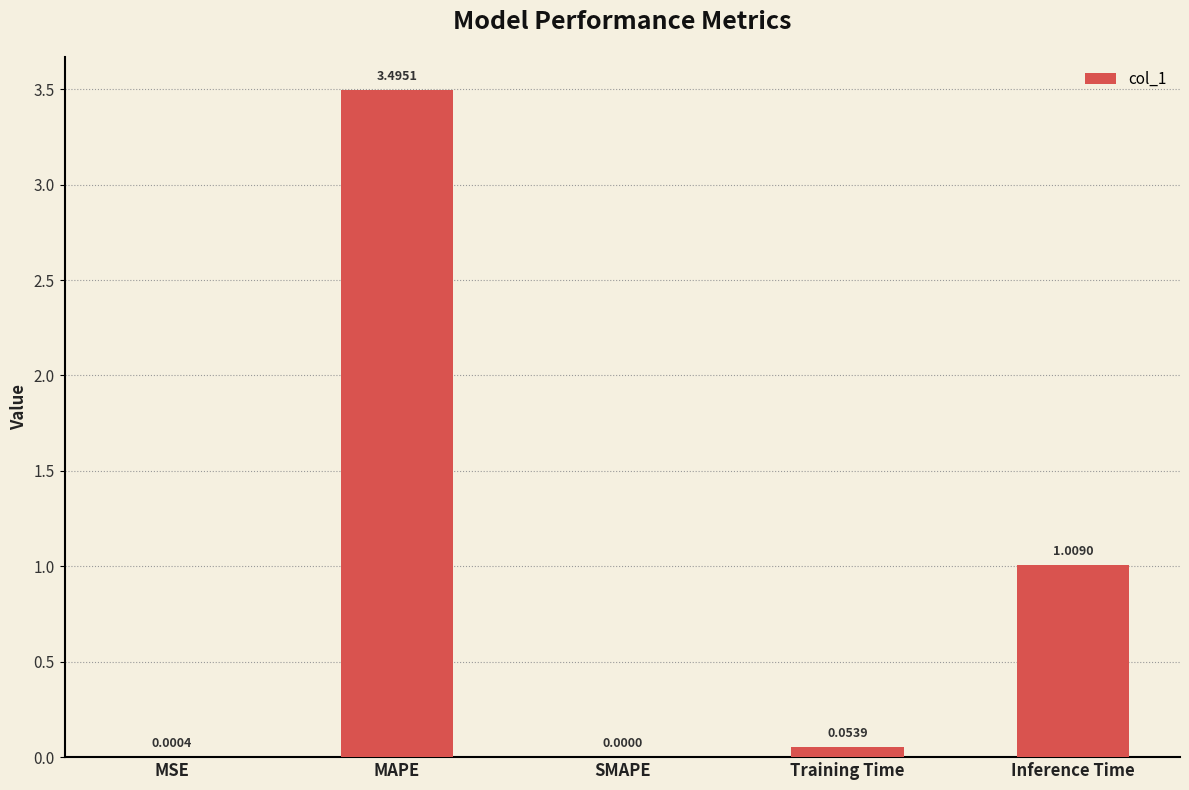

What is the sum of the values at MSE and MAPE?

3.5